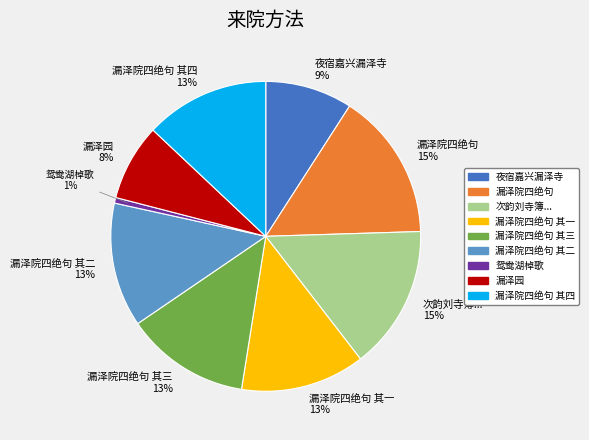

Is the sum of 漏泽园 and 漏泽院四绝句 其三 greater than half?

No